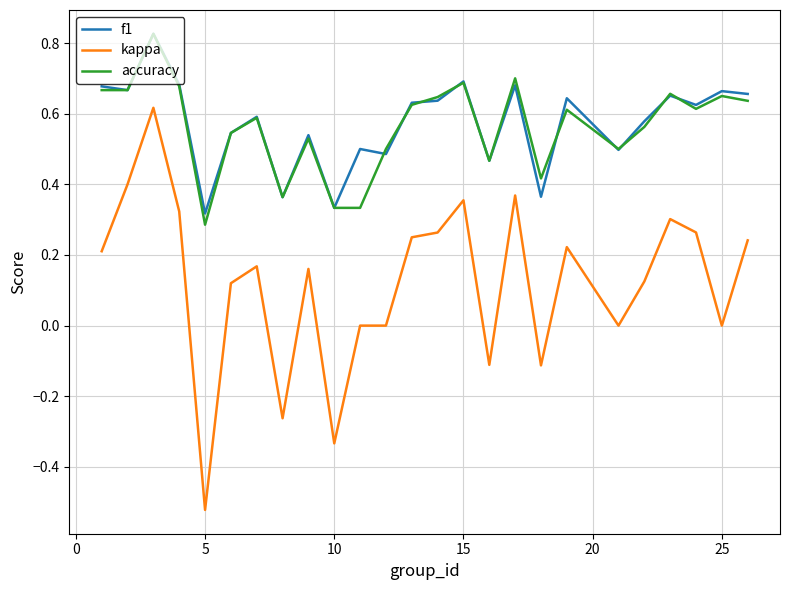

True or false: f1 and kappa intersect in this chart.

False